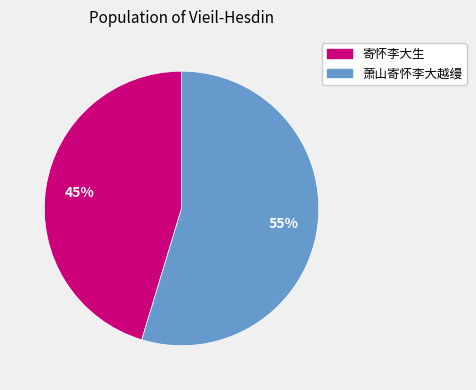

Rank the categories by value from highest to lowest.

萧山寄怀李大越缦, 寄怀李大生